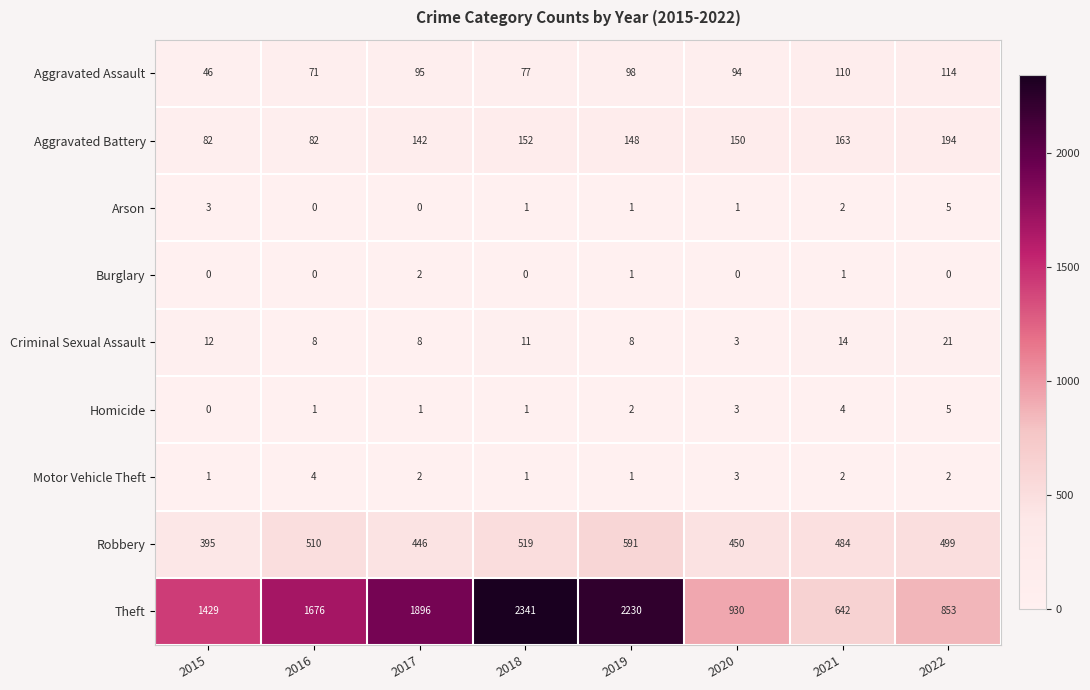

At which label is Theft closest to 1491?

2015